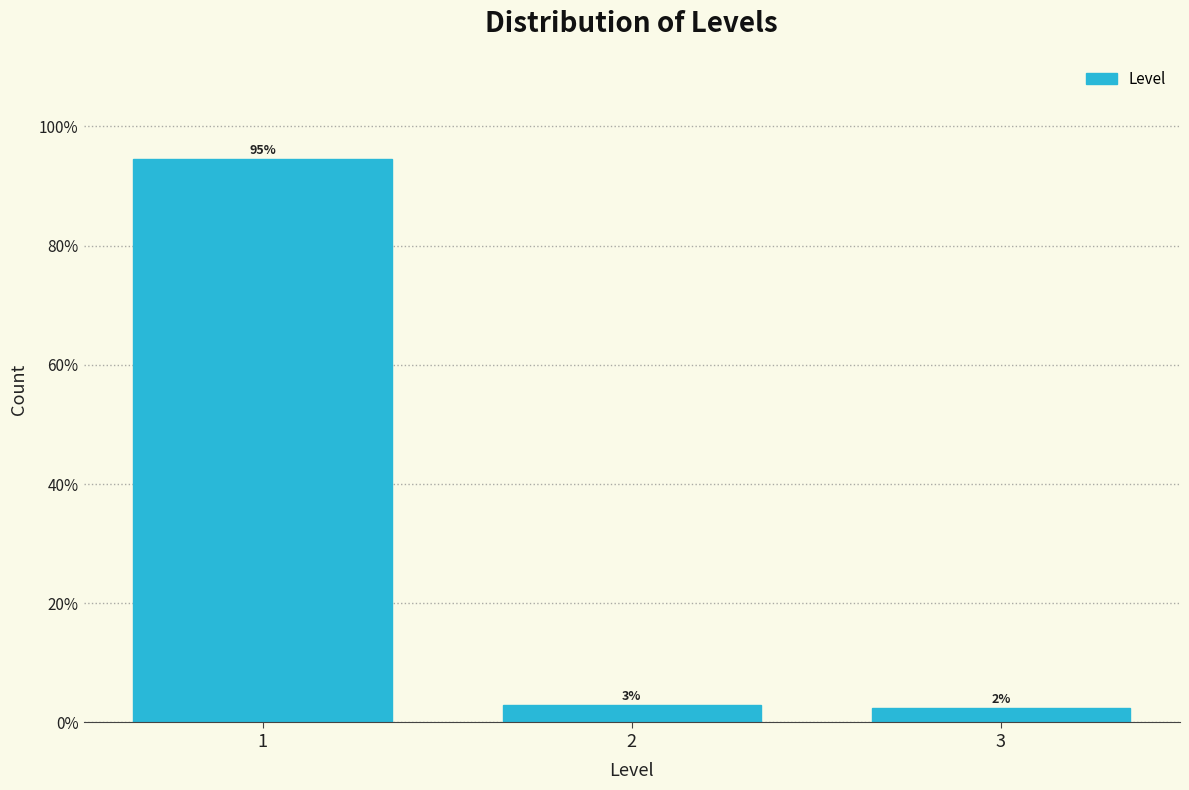

Which category has the lowest value across all series?

3